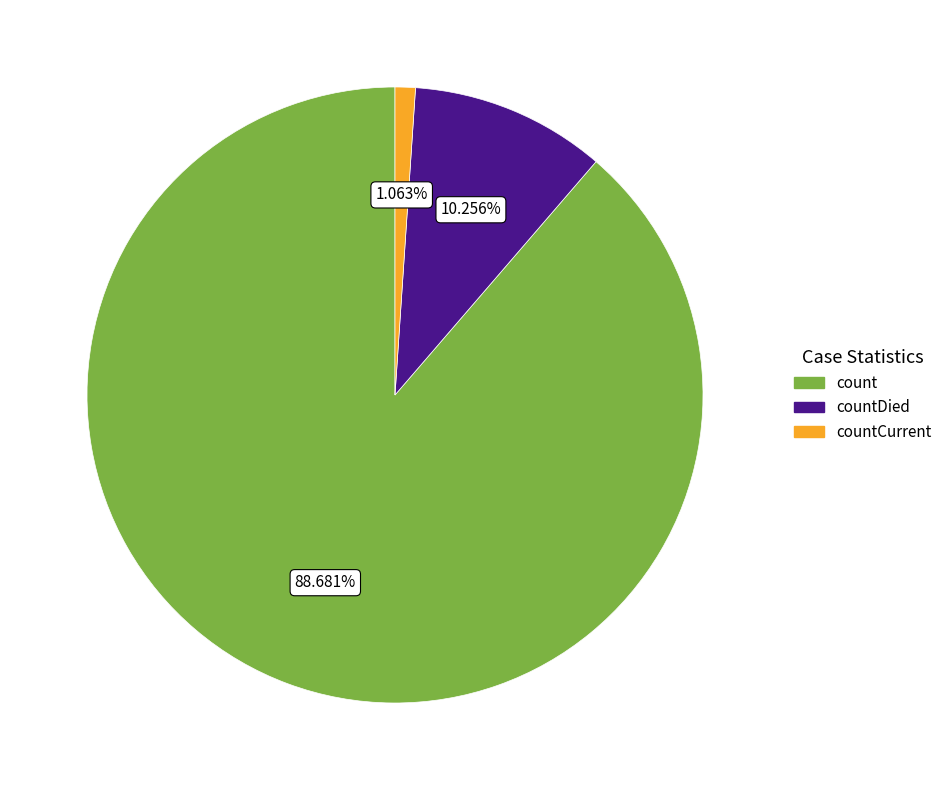

Is there any slice that represents more than half of the pie?

Yes